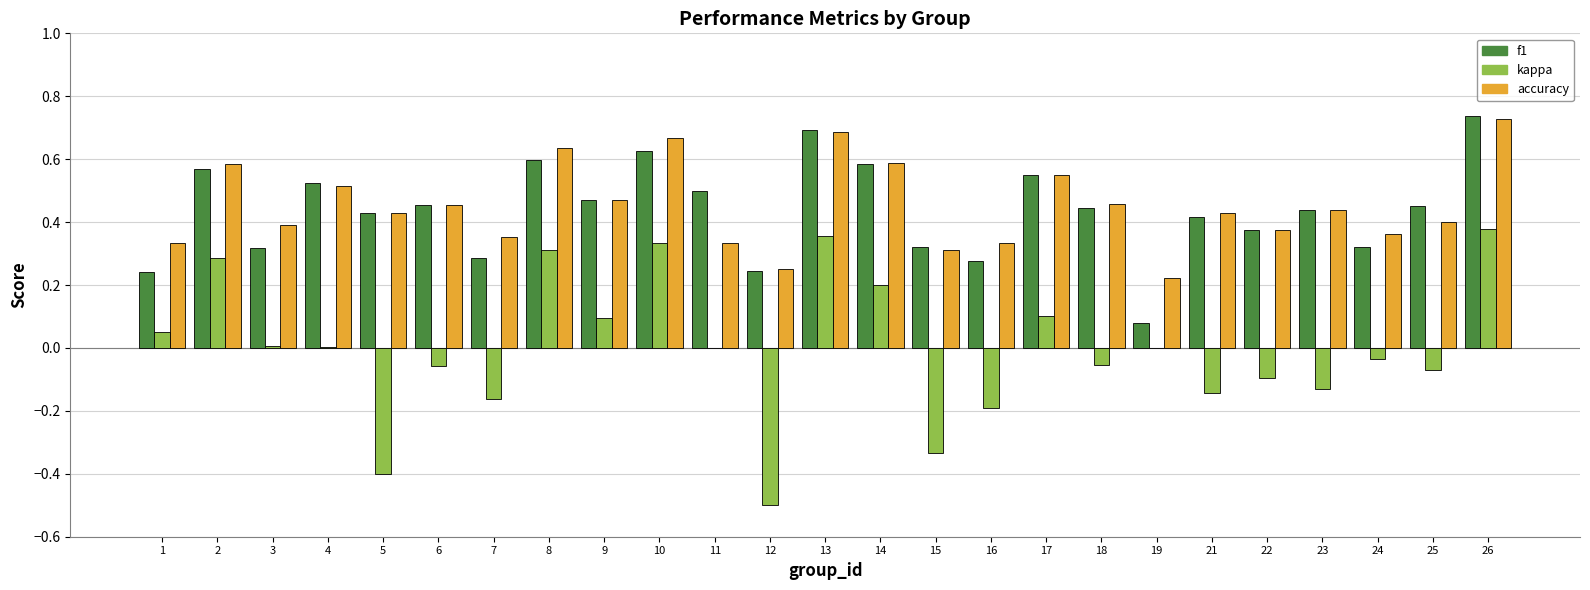

The value of kappa at 10 is 0.1. True or false?

False